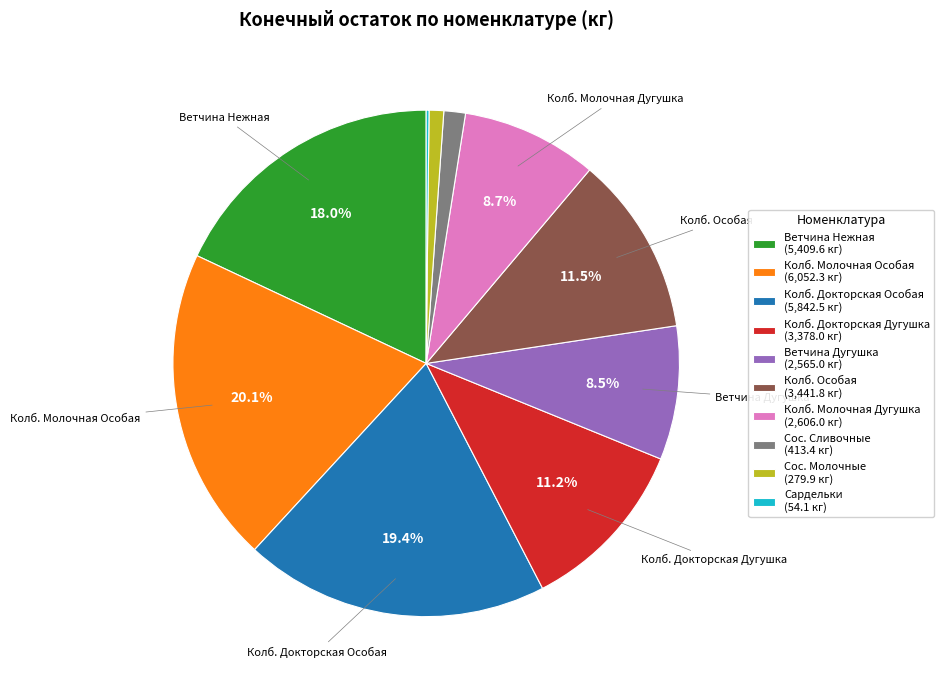

Combined, do Колб. Молочная Особая (6,052.3 кг) and Ветчина Нежная (5,409.6 кг) account for over 50%?

No